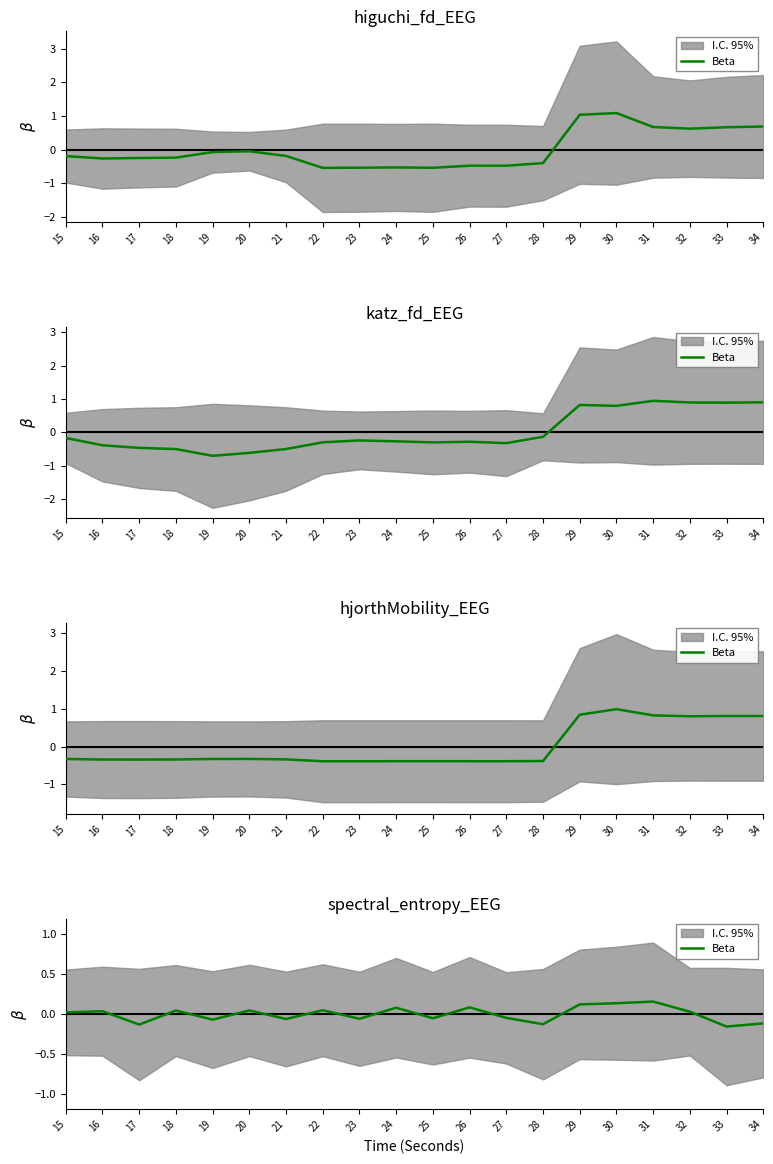

At which label does the data first exceed 0?

15